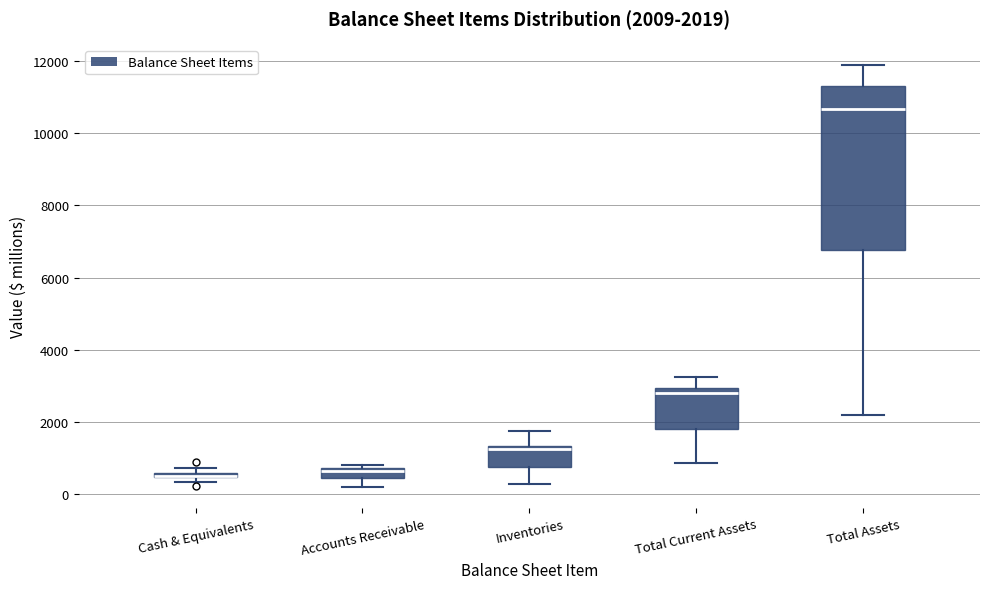

Which box is the tallest, from its lower edge to its upper edge?

Total Assets